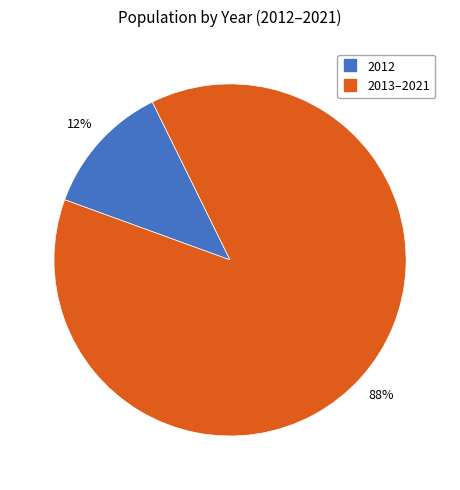

Is there a majority slice in this chart?

Yes